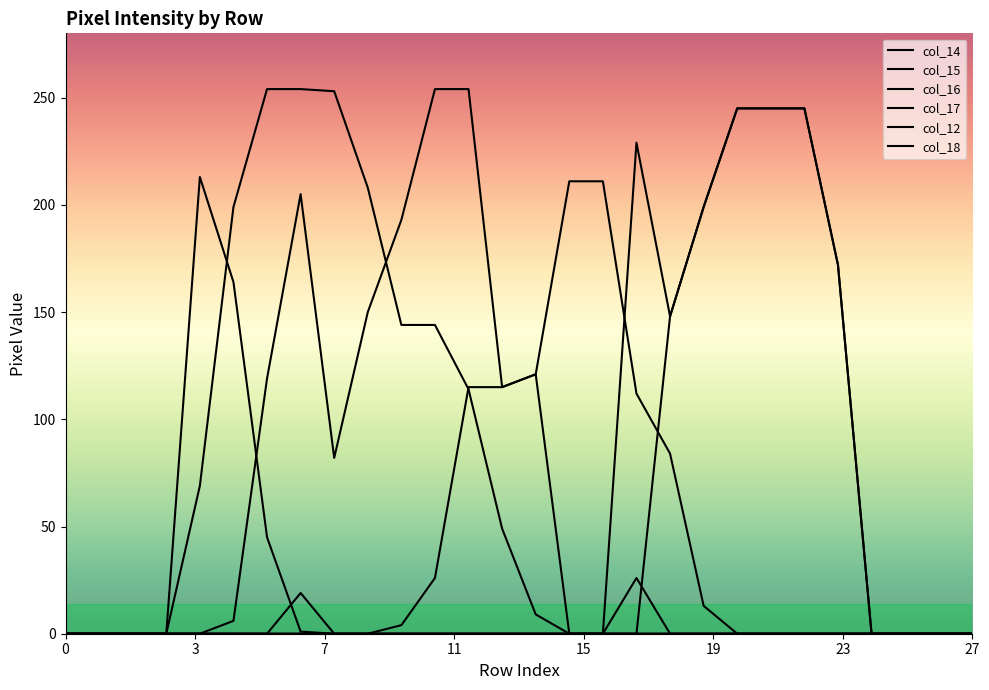

At how many categories does at least one series exceed 35?

20